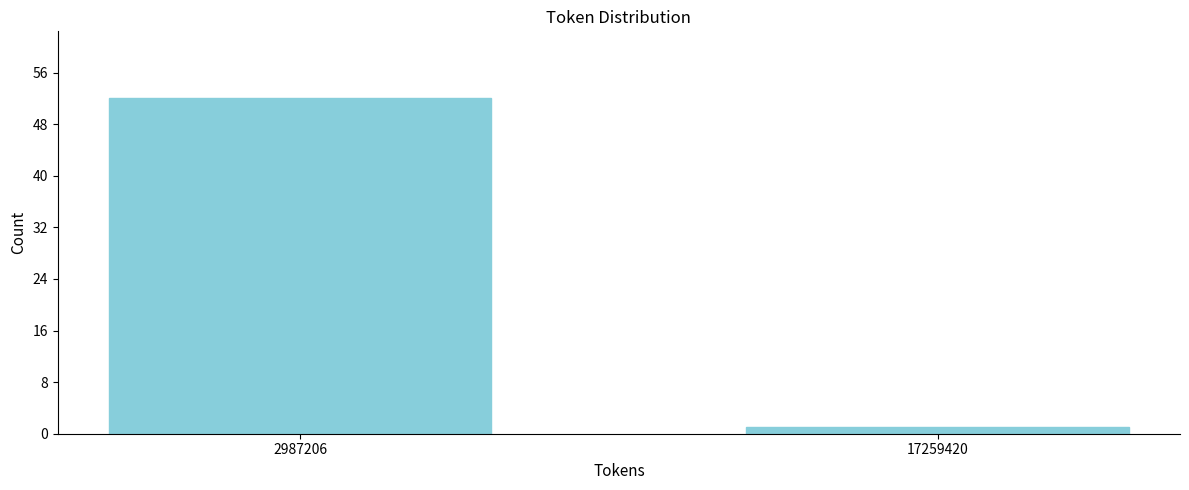

Reading right to left, what are all the values shown in this chart?

17259420=1	2987206=52